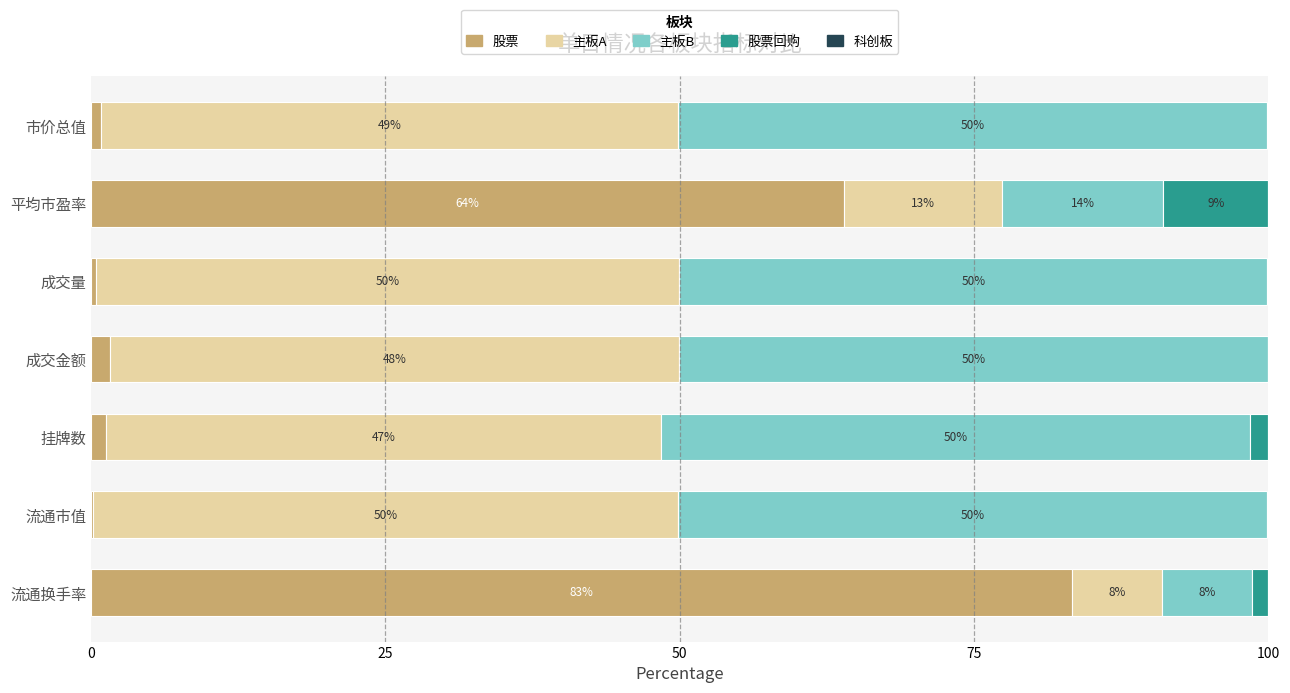

The value of 股票 at 平均市盈率 is 63.9. True or false?

True